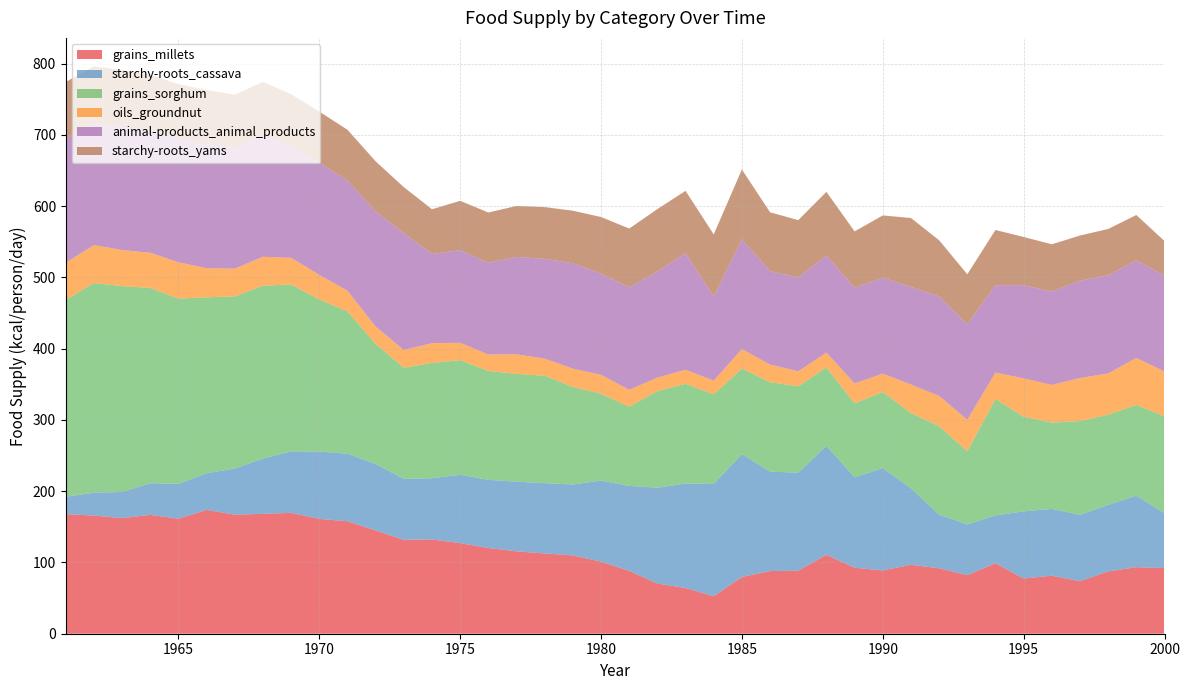

Reading left to right, extract all data points from this chart.

grains_millets: 1961=167.7	1962=165.8	1963=162.2	1964=166.8	1965=161.4	1966=173.7	1967=167.1	1968=168.2	1969=169.6	1970=161.1	1971=157.8	1972=144.9	1973=131.8	1974=132.3	1975=127.1	1976=120.3	1977=115.6	1978=112.6	1979=109.9	1980=101.1	1981=88.2	1982=70.4	1983=64.1	1984=52.6	1985=79.7	1986=87.9	1987=88.5	1988=110.7	1989=92.6	1990=88.8	1991=96.7	1992=91.8	1993=82.2	1994=98.9	1995=77.5	1996=81.4	1997=73.7	1998=87.4	1999=93.4	2000=92.1
starchy-roots_cassava: 1961=24.4	1962=32.1	1963=36.7	1964=44.4	1965=48.8	1966=51.5	1967=64.7	1968=77.5	1969=86.3	1970=94.5	1971=94.8	1972=93.2	1973=85.5	1974=85.8	1975=95.9	1976=95.6	1977=97.8	1978=98.6	1979=99.5	1980=113.7	1981=119.2	1982=134.5	1983=146.6	1984=157.5	1985=172.3	1986=139.5	1987=137.5	1988=152.9	1989=126.8	1990=143.6	1991=107.4	1992=75.3	1993=71.2	1994=67.1	1995=94.2	1996=93.7	1997=93.2	1998=93.4	1999=100.3	2000=77.0
grains_sorghum: 1961=276.2	1962=294.2	1963=288.8	1964=274.0	1965=260.0	1966=246.8	1967=241.6	1968=242.7	1969=234.0	1970=213.4	1971=199.7	1972=168.5	1973=155.9	1974=161.9	1975=160.8	1976=152.9	1977=151.2	1978=150.7	1979=137.0	1980=121.9	1981=111.2	1982=135.6	1983=140.0	1984=125.8	1985=120.0	1986=125.5	1987=121.1	1988=110.1	1989=103.8	1990=106.8	1991=105.5	1992=124.1	1993=102.7	1994=163.3	1995=132.9	1996=121.1	1997=131.5	1998=126.6	1999=127.4	2000=135.9
oils_groundnut: 1961=52.1	1962=53.2	1963=50.7	1964=49.3	1965=51.0	1966=40.8	1967=38.9	1968=40.5	1969=37.5	1970=34.5	1971=29.0	1972=24.4	1973=24.9	1974=27.7	1975=24.4	1976=23.0	1977=27.4	1978=24.1	1979=25.5	1980=26.6	1981=23.6	1982=18.9	1983=19.7	1984=19.2	1985=27.4	1986=24.7	1987=21.1	1988=20.8	1989=27.9	1990=25.8	1991=40.0	1992=42.5	1993=44.1	1994=37.0	1995=53.7	1996=52.9	1997=60.3	1998=57.8	1999=65.8	2000=63.0
animal-products_animal_products: 1961=173.7	1962=171.2	1963=173.2	1964=171.5	1965=172.6	1966=173.7	1967=168.8	1968=170.7	1969=155.9	1970=157.0	1971=154.8	1972=161.4	1973=163.8	1974=125.2	1975=129.9	1976=128.8	1977=136.7	1978=140.0	1979=147.9	1980=141.9	1981=143.8	1982=149.0	1983=163.6	1984=117.8	1985=154.2	1986=131.0	1987=131.8	1988=136.2	1989=134.5	1990=134.5	1991=137.0	1992=139.5	1993=134.2	1994=122.7	1995=130.7	1996=131.0	1997=136.7	1998=137.8	1999=137.0	2000=134.5
starchy-roots_yams: 1961=80.0	1962=79.7	1963=79.2	1964=78.4	1965=77.3	1966=76.4	1967=75.3	1968=74.5	1969=73.7	1970=72.1	1971=71.0	1972=70.4	1973=64.7	1974=62.7	1975=69.3	1976=70.4	1977=71.5	1978=72.6	1979=73.7	1980=79.5	1981=82.5	1982=87.4	1983=87.4	1984=87.4	1985=97.8	1986=82.7	1987=80.3	1988=89.3	1989=78.9	1990=87.4	1991=96.7	1992=78.9	1993=69.9	1994=77.5	1995=67.7	1996=66.3	1997=63.3	1998=64.9	1999=63.6	2000=48.5